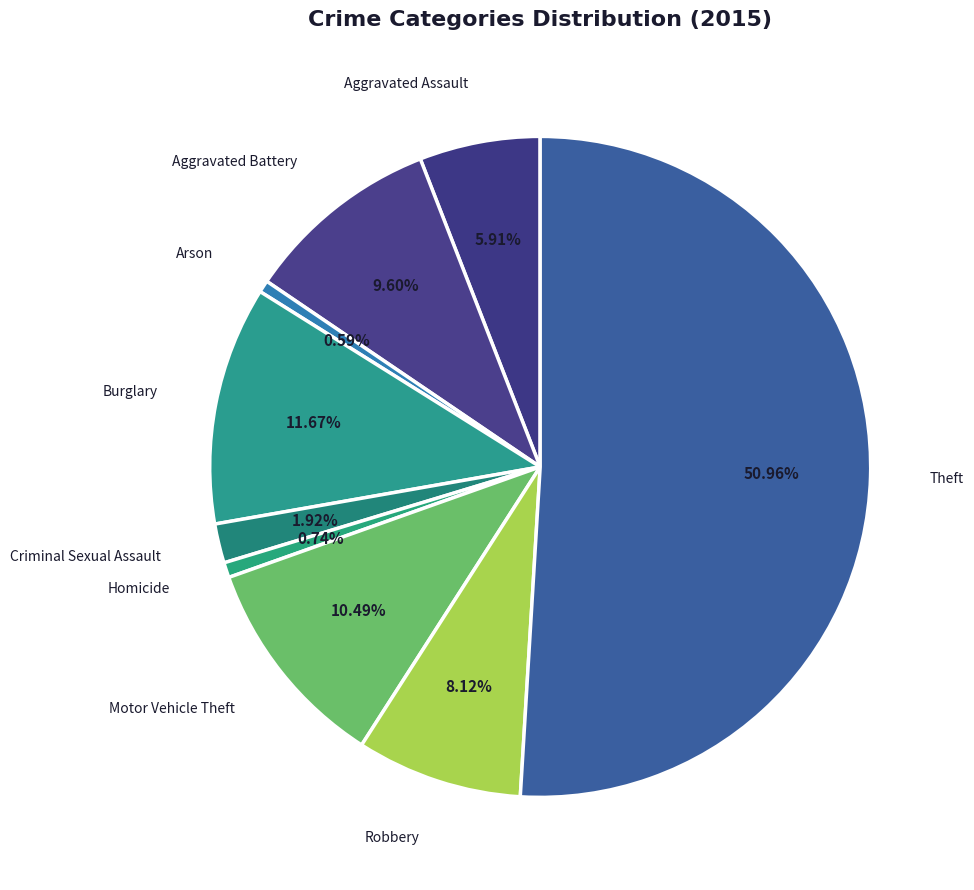

How many slices are in this pie chart?

9